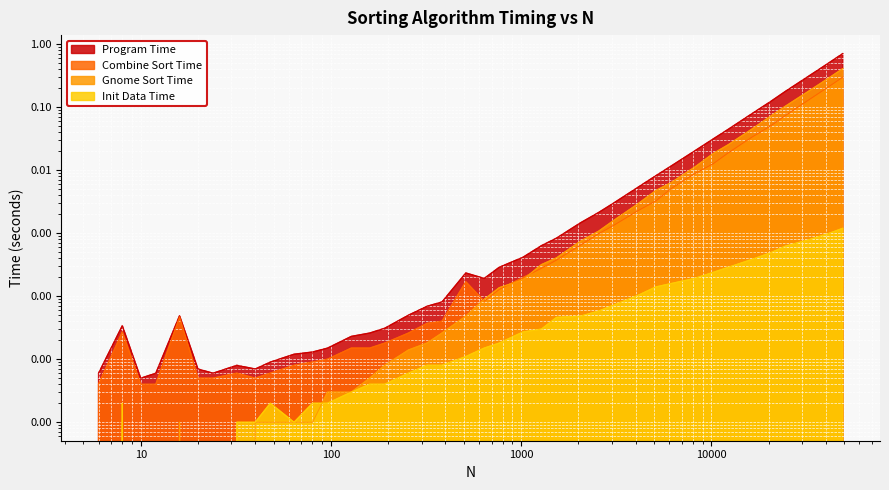

Which series changed the most between 2048 and 12288?

Program Time